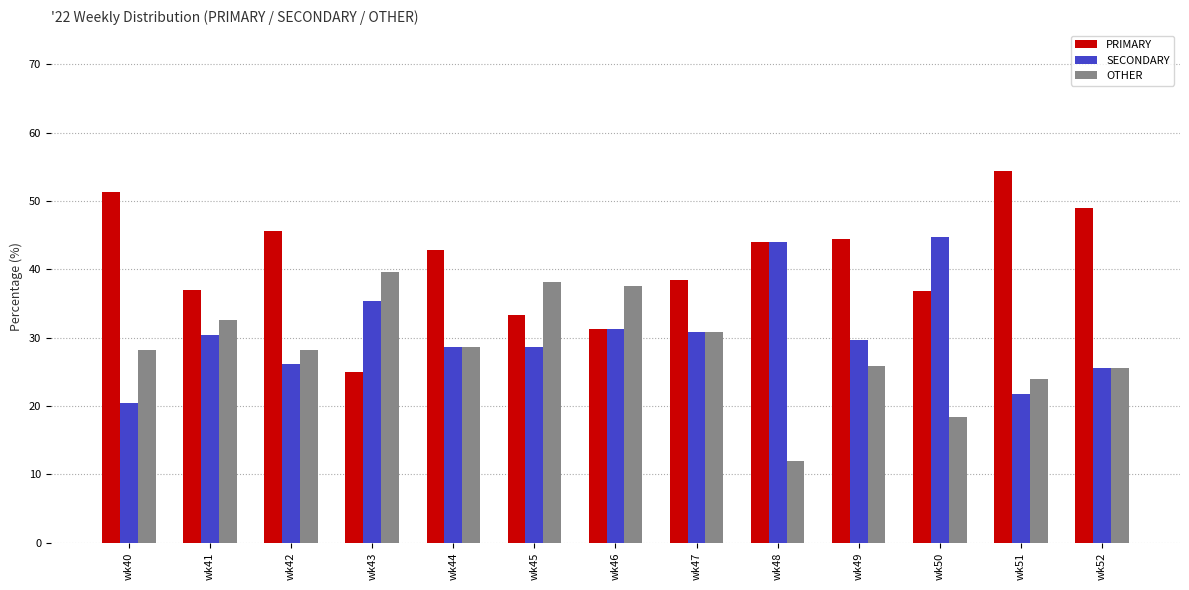

Is it true that SECONDARY equals 17.4 at wk52?

False